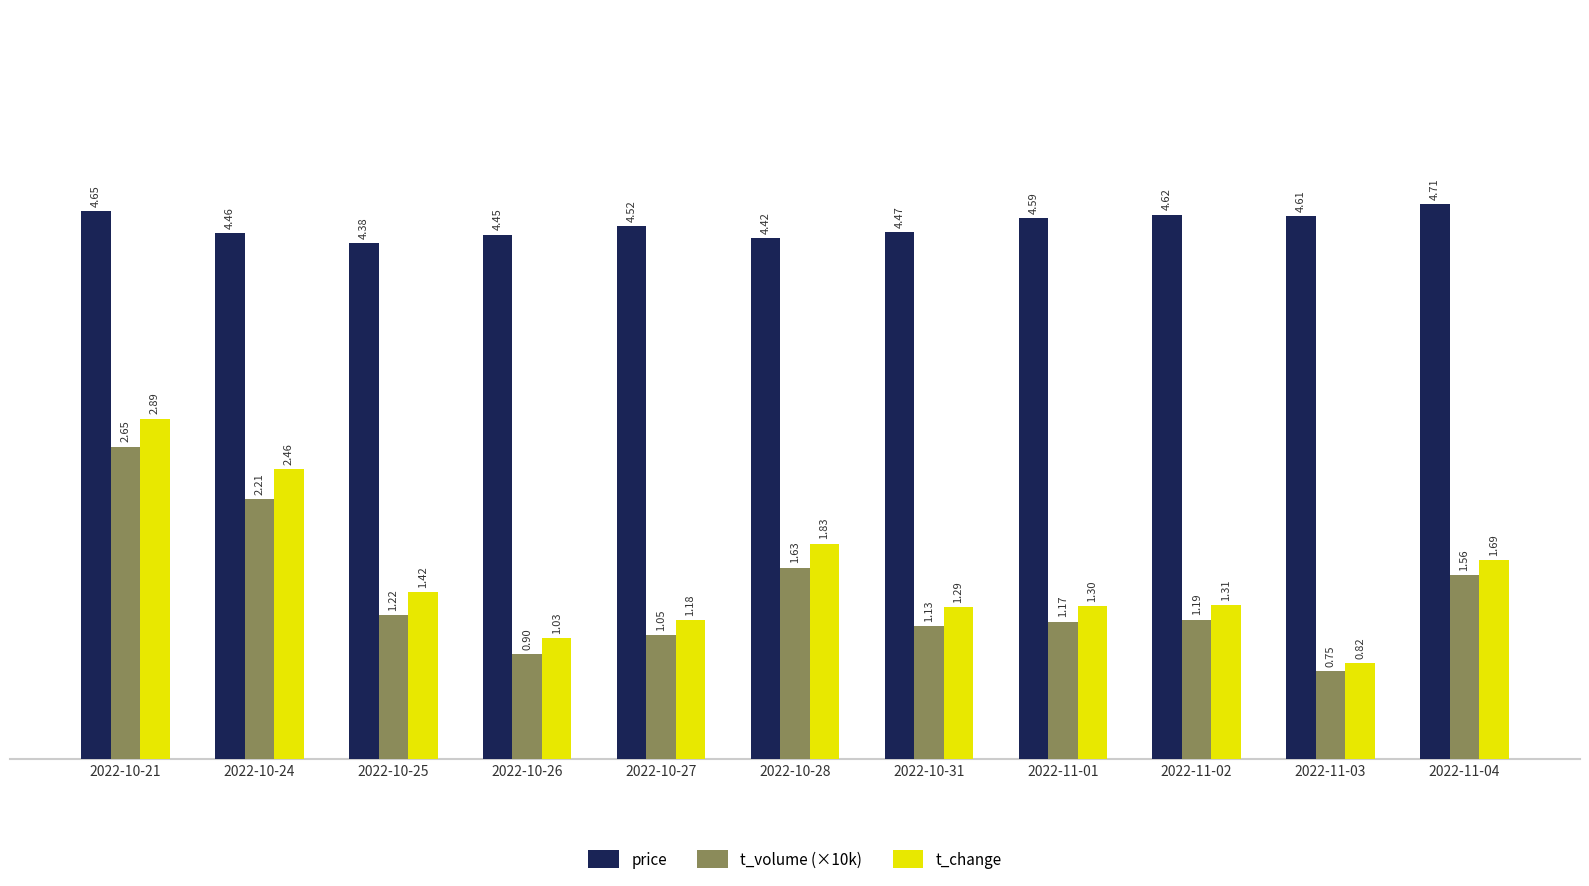

The price series shows 6.2 at 2022-11-03. True or false?

False